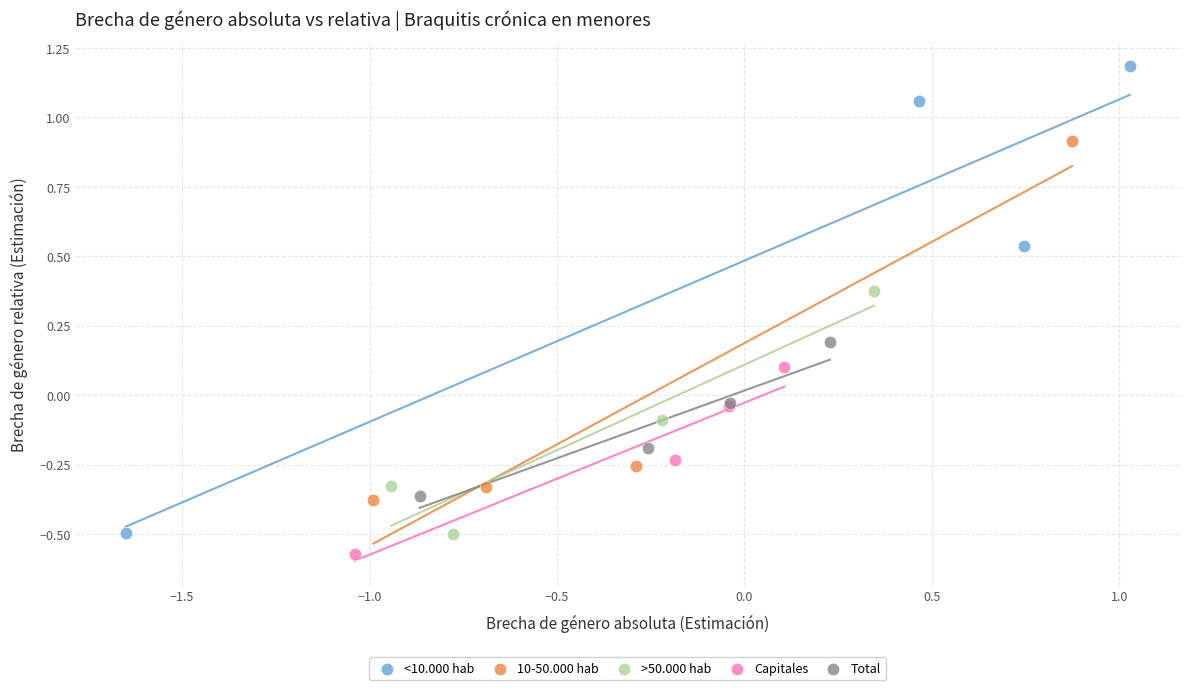

Which series contains the highest Y value?

<10.000 hab